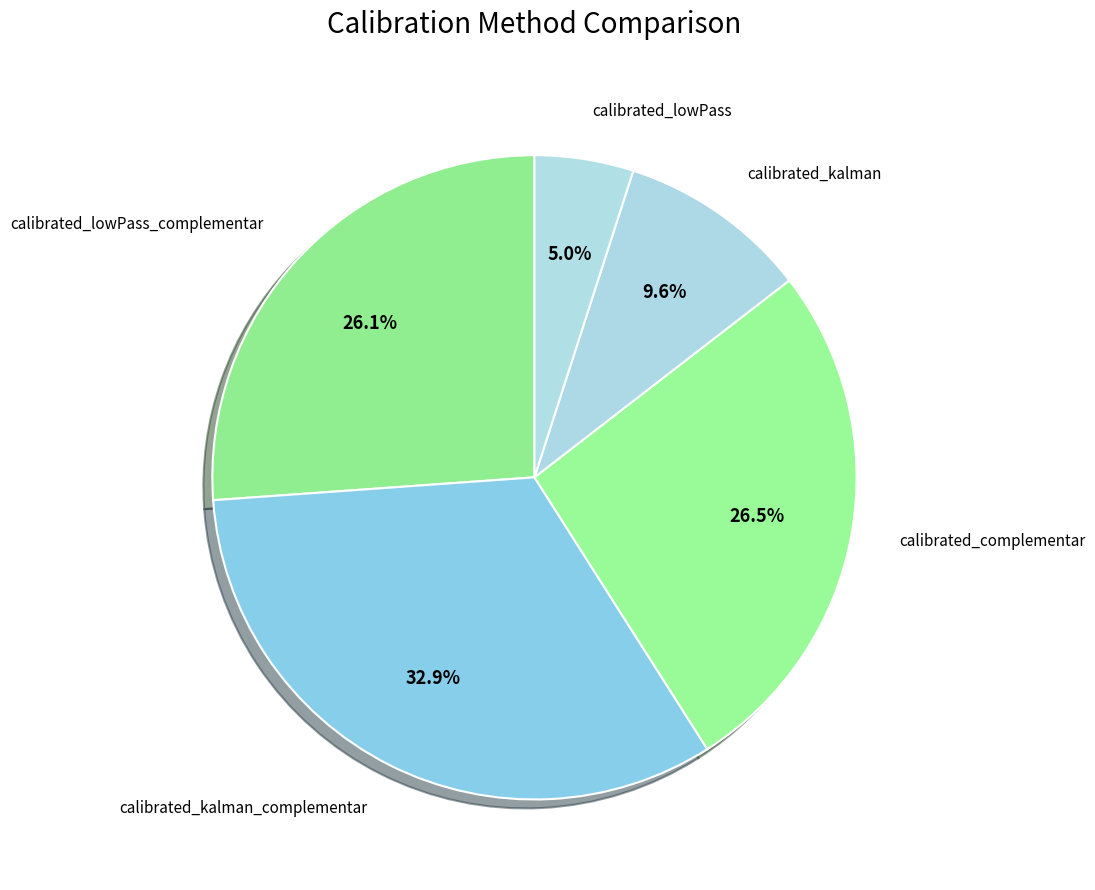

The calibrated_lowPass slice represents 10% of the pie. True or false?

False